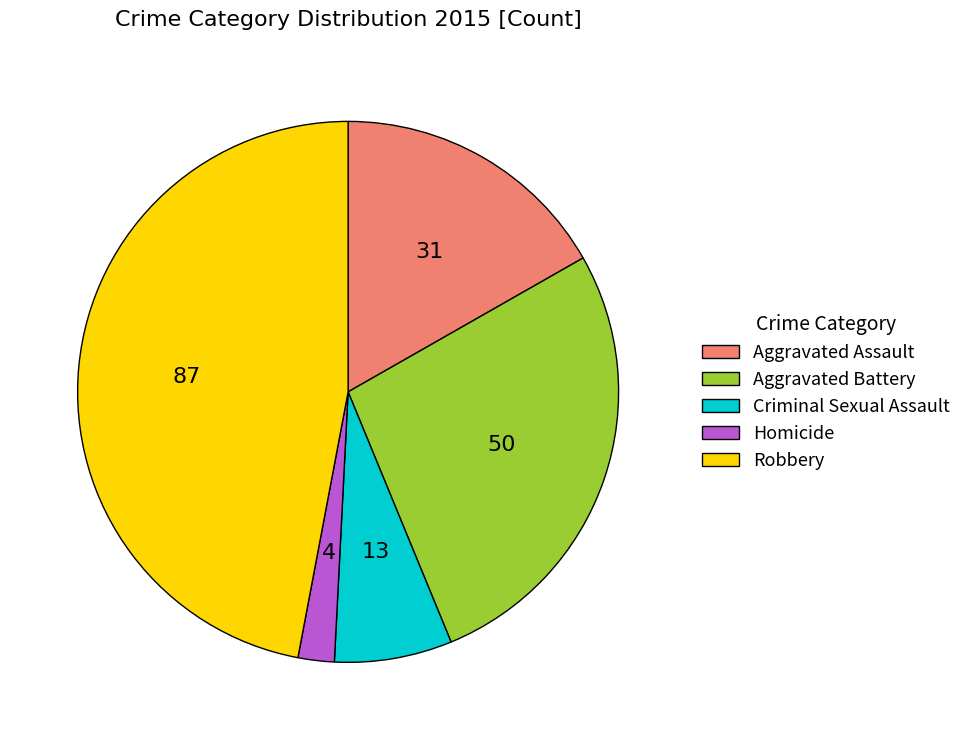

Is it true that Aggravated Battery is 17% of the pie?

False